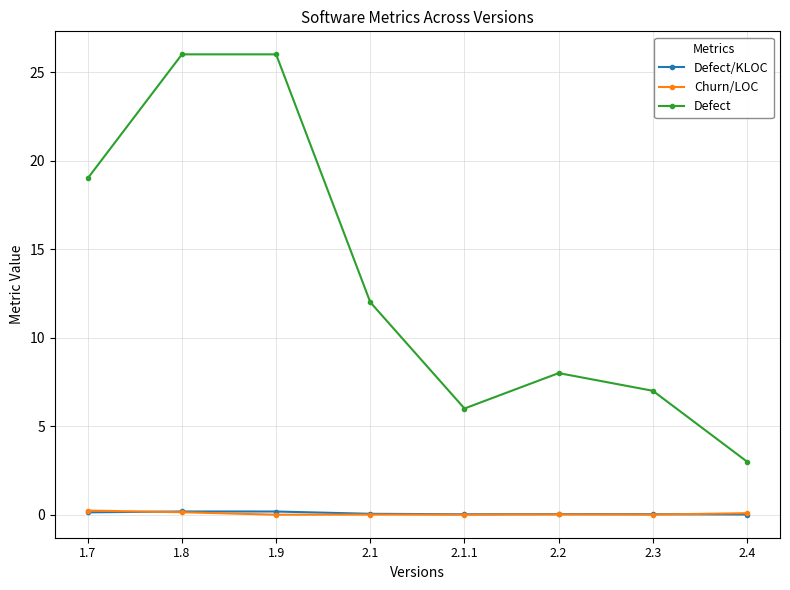

What is the maximum value shown in the chart?

26.0